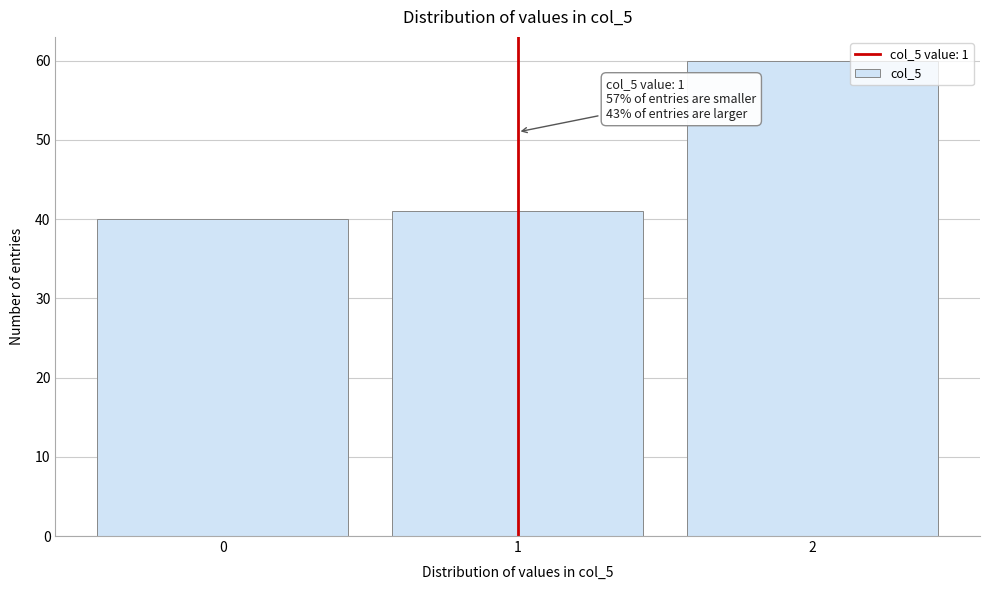

Reading left to right, what are all the values shown in this chart?

0=40	1=41	2=60